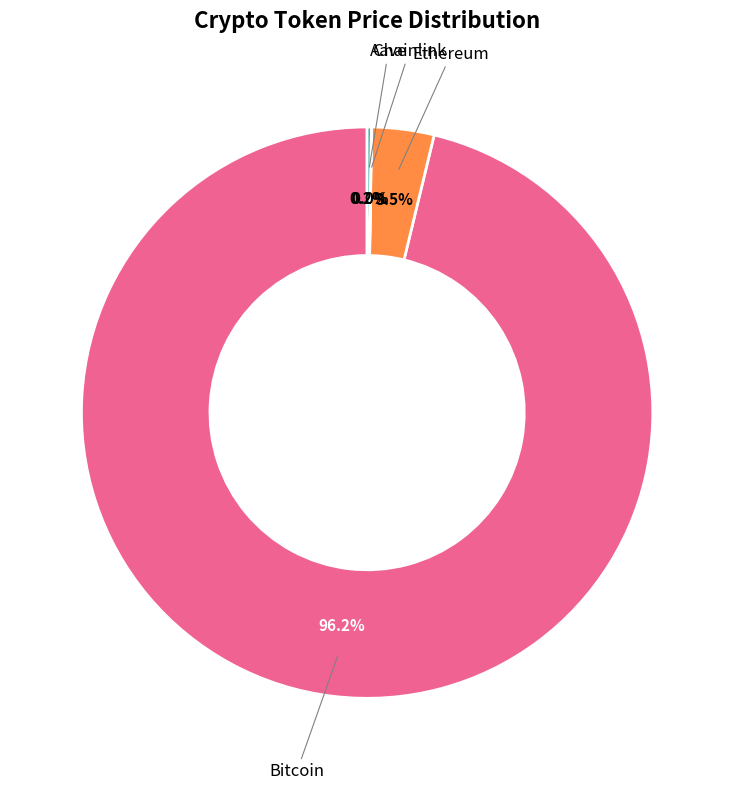

Do Ethereum and Bitcoin together represent more than half of the pie?

Yes